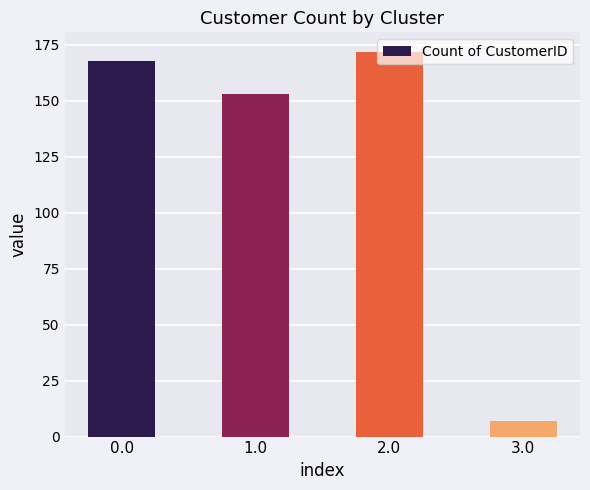

What is the average value?

125